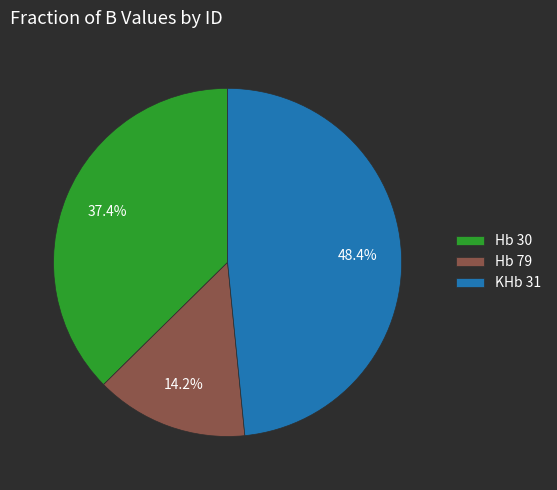

The KHb 31 slice represents 48% of the pie. True or false?

True